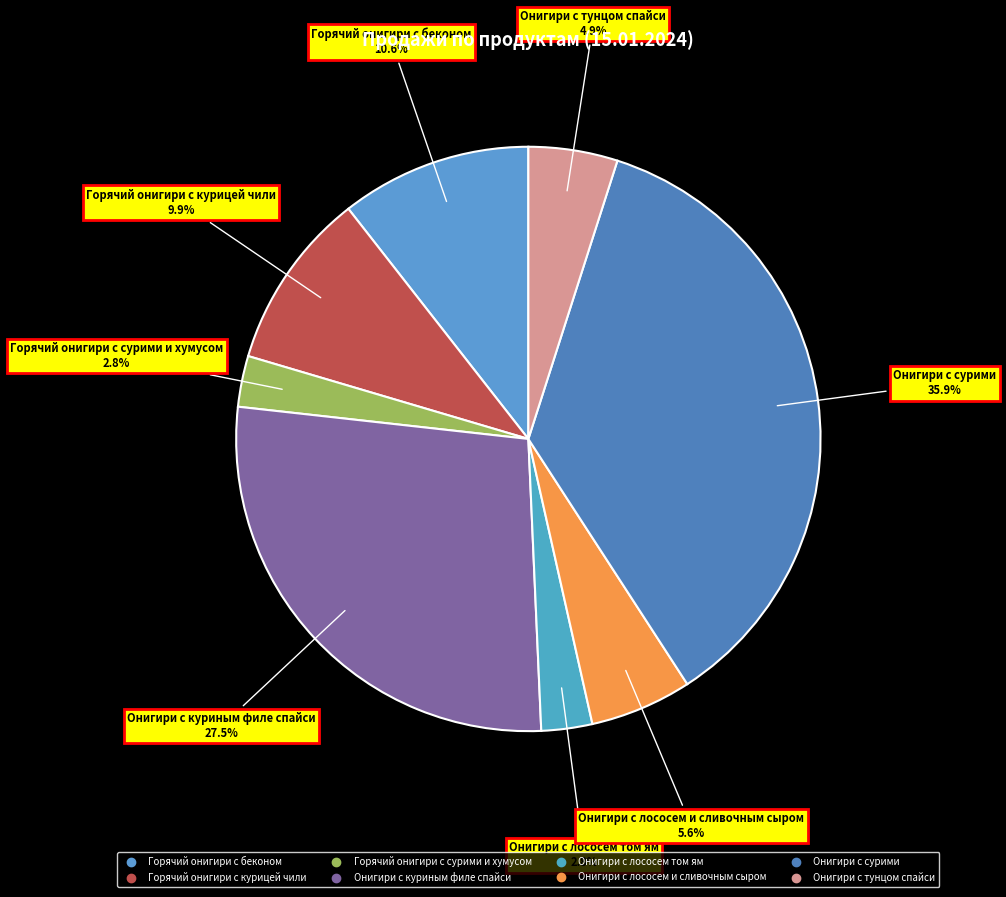

What percentage is the Онигири с тунцом спайси slice, to the nearest percent?

5%